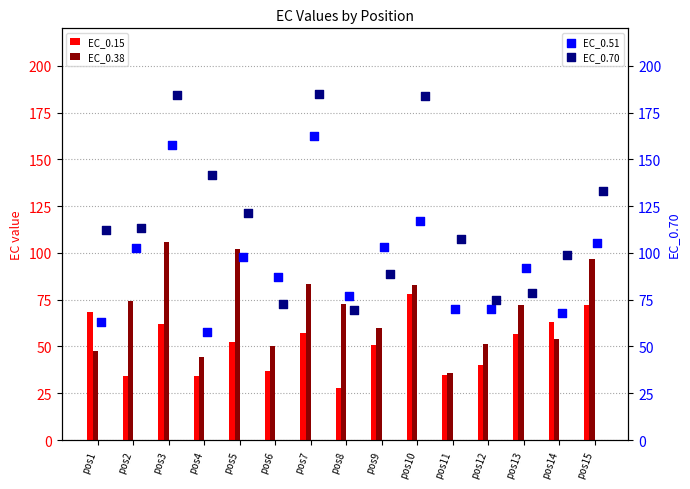

Which series has the largest Y range (max minus min)?

EC_0.70